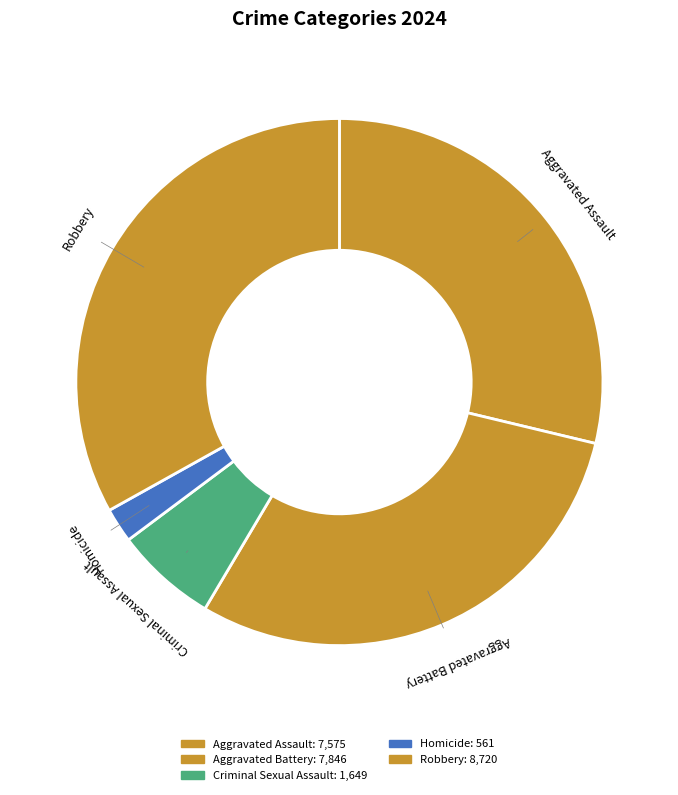

Is it true that Aggravated Assault is 40% of the pie?

False